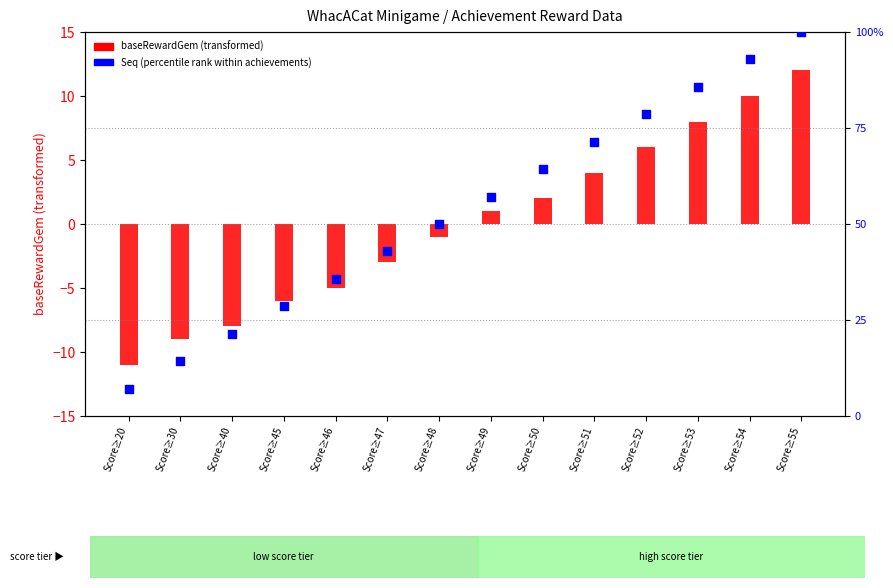

At which category is the sum across all series the highest?

Score≥55